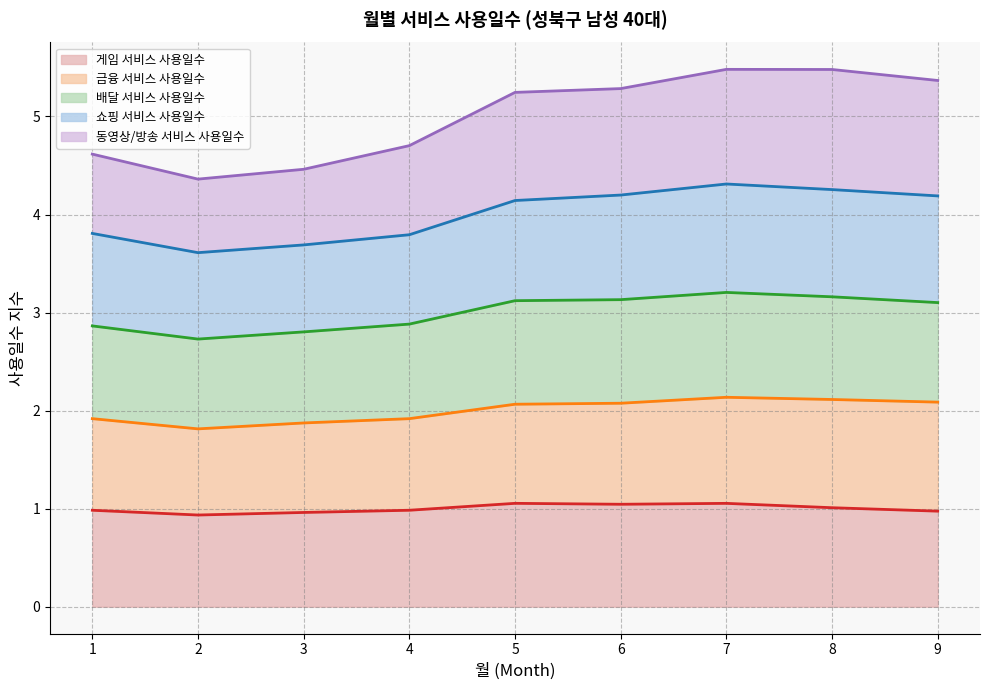

The value of 게임 서비스 사용일수 at 5 is 1.6. True or false?

False